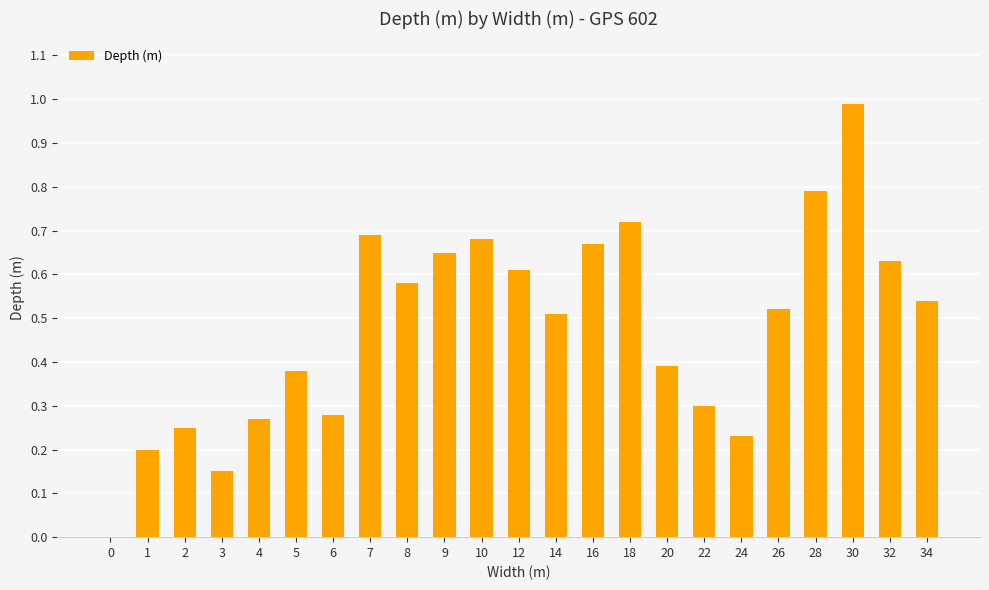

Which category has the highest value across all series?

30